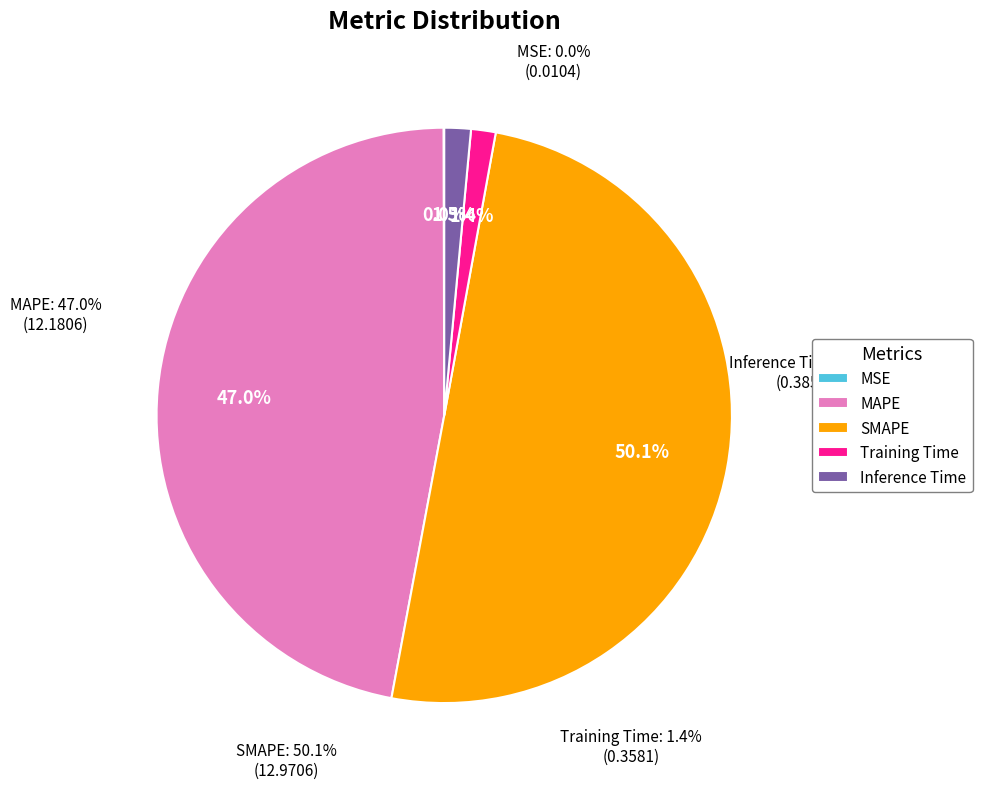

Between SMAPE and MAPE, which is larger?

SMAPE